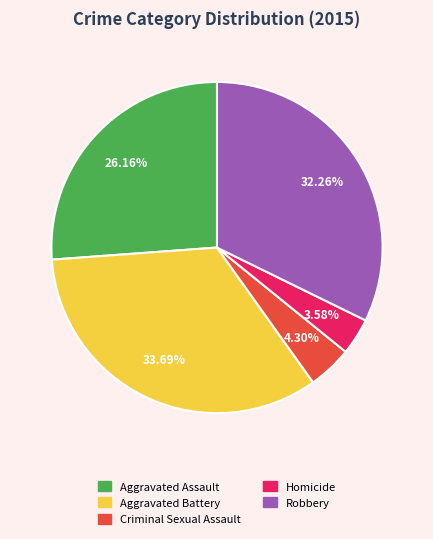

Which category has the biggest portion of the pie?

Aggravated Battery